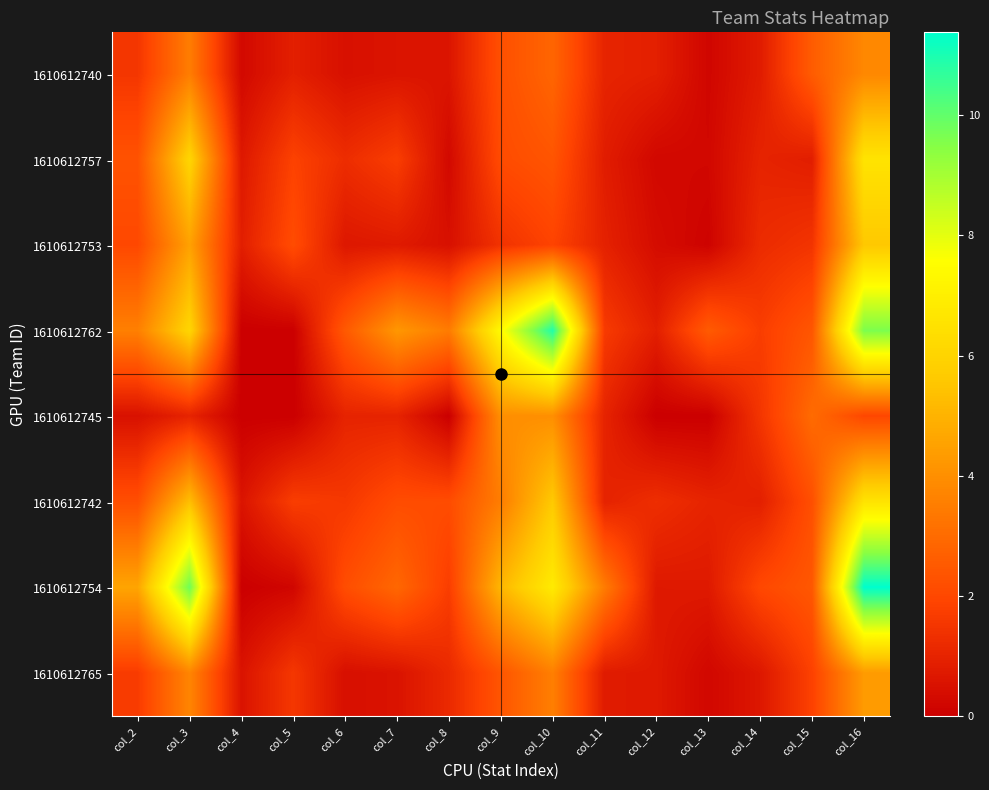

Reading right to left, transcribe all the data shown in this chart.

1610612740: col_16=3.8	col_15=2.6	col_14=0.8	col_13=0.2	col_12=0.9	col_11=1.0	col_10=2.8	col_9=2.2	col_8=0.6	col_7=0.6	col_6=0.5	col_5=0.9	col_4=0.3	col_3=3.5	col_2=1.5
1610612757: col_16=6.6	col_15=0.8	col_14=1.0	col_13=0.2	col_12=0.2	col_11=0.8	col_10=2.4	col_9=2.1	col_8=0.3	col_7=1.7	col_6=1.3	col_5=1.8	col_4=0.7	col_3=6.0	col_2=2.3
1610612753: col_16=5.6	col_15=1.5	col_14=1.2	col_13=0.1	col_12=0.4	col_11=0.9	col_10=1.9	col_9=1.4	col_8=0.5	col_7=0.8	col_6=0.7	col_5=2.1	col_4=0.9	col_3=4.5	col_2=2.0
1610612762: col_16=9.6	col_15=2.4	col_14=1.7	col_13=2.5	col_12=0.9	col_11=1.6	col_10=10.9	col_9=7.4	col_8=3.5	col_7=4.2	col_6=2.5	col_5=0.0	col_4=0.0	col_3=6.0	col_2=3.6
1610612745: col_16=2.0	col_15=3.0	col_14=1.5	col_13=0.0	col_12=0.0	col_11=1.0	col_10=4.0	col_9=4.0	col_8=0.0	col_7=1.0	col_6=1.0	col_5=0.0	col_4=0.0	col_3=1.0	col_2=0.5
1610612742: col_16=6.6	col_15=2.2	col_14=0.9	col_13=1.0	col_12=1.3	col_11=1.0	col_10=5.6	col_9=3.5	col_8=2.1	col_7=2.1	col_6=1.6	col_5=1.7	col_4=0.6	col_3=5.3	col_2=2.2
1610612754: col_16=11.4	col_15=2.5	col_14=2.0	col_13=0.7	col_12=0.7	col_11=3.5	col_10=6.8	col_9=5.1	col_8=1.7	col_7=2.9	col_6=2.2	col_5=0.2	col_4=0.0	col_3=9.8	col_2=4.6
1610612765: col_16=4.3	col_15=1.8	col_14=0.7	col_13=0.2	col_12=0.7	col_11=0.8	col_10=3.6	col_9=2.4	col_8=1.2	col_7=0.6	col_6=0.4	col_5=1.6	col_4=0.6	col_3=3.7	col_2=1.7